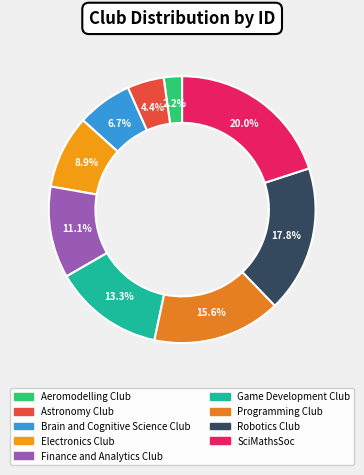

What is the total percentage of Aeromodelling Club and SciMathsSoc?

22.2%